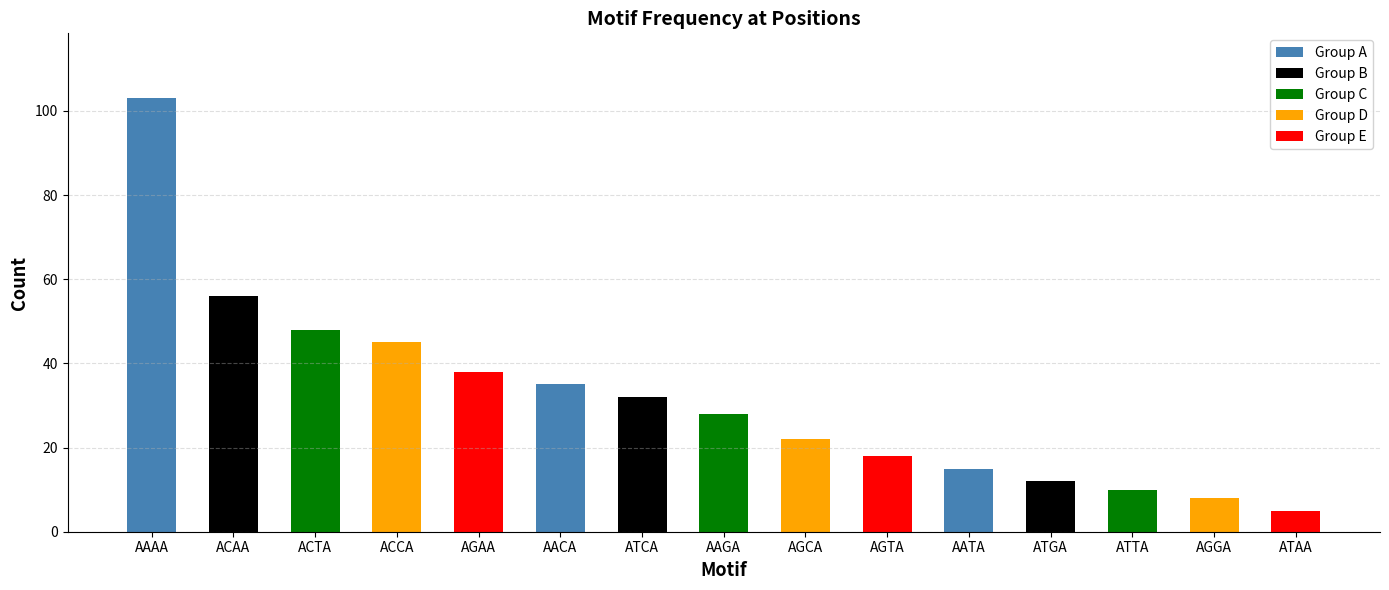

Reading left to right, what are all the values shown in this chart?

103	56	48	45	38	35	32	28	22	18	15	12	10	8	5